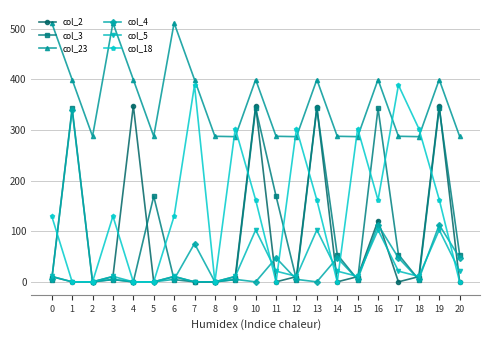

Which series has the largest total across all categories?

col_23